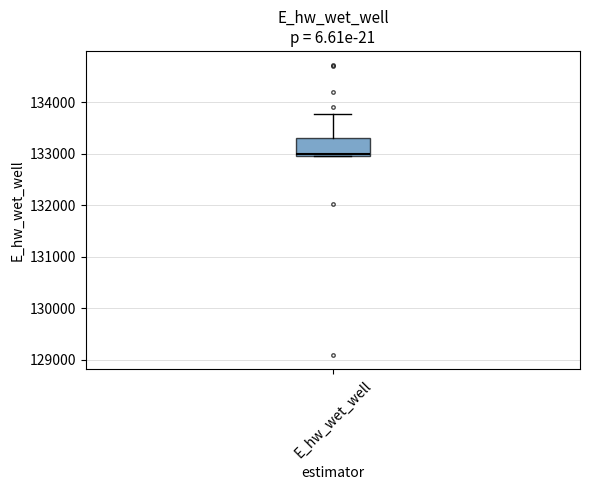

Transcribe this box plot: give where the median line is, the range the box spans, and where the two whiskers end, as read against the y-axis. The values are not printed on the chart, so give them approximately, as read against the axis.

median 133000, box 133000 to 133300, whiskers 133000 to 133800